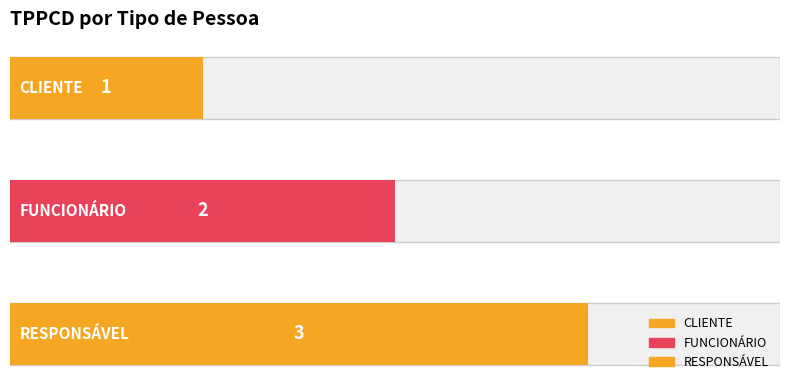

Count the number of values greater than 2.

1